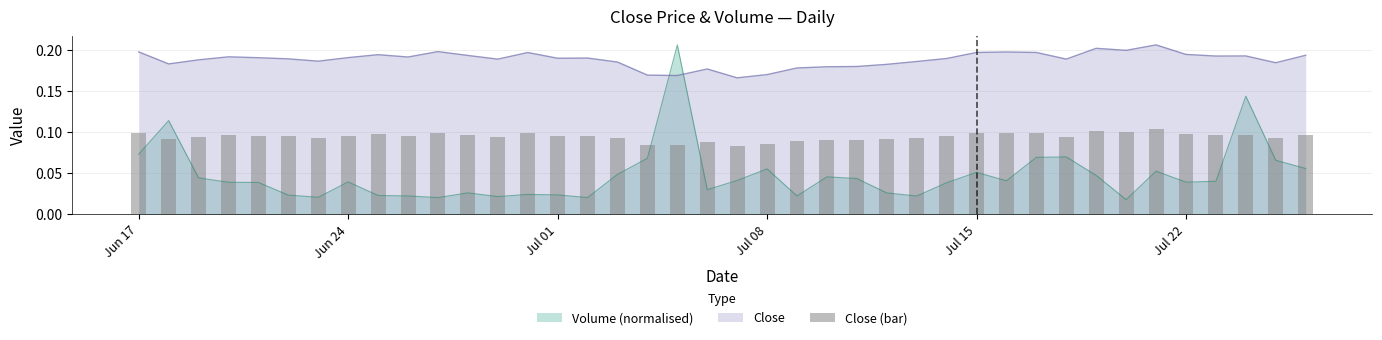

True or false: Volume (normalised) and Close cross at least once.

True